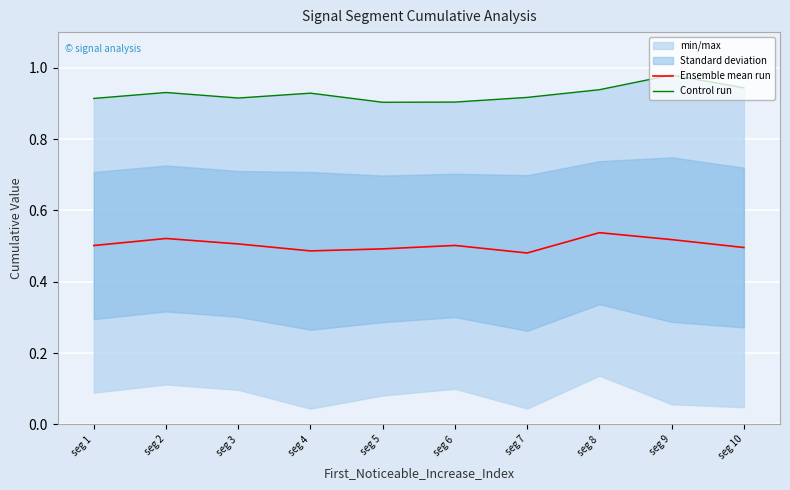

True or false: Ensemble mean run has a value of 0.9 at seg 6.

False